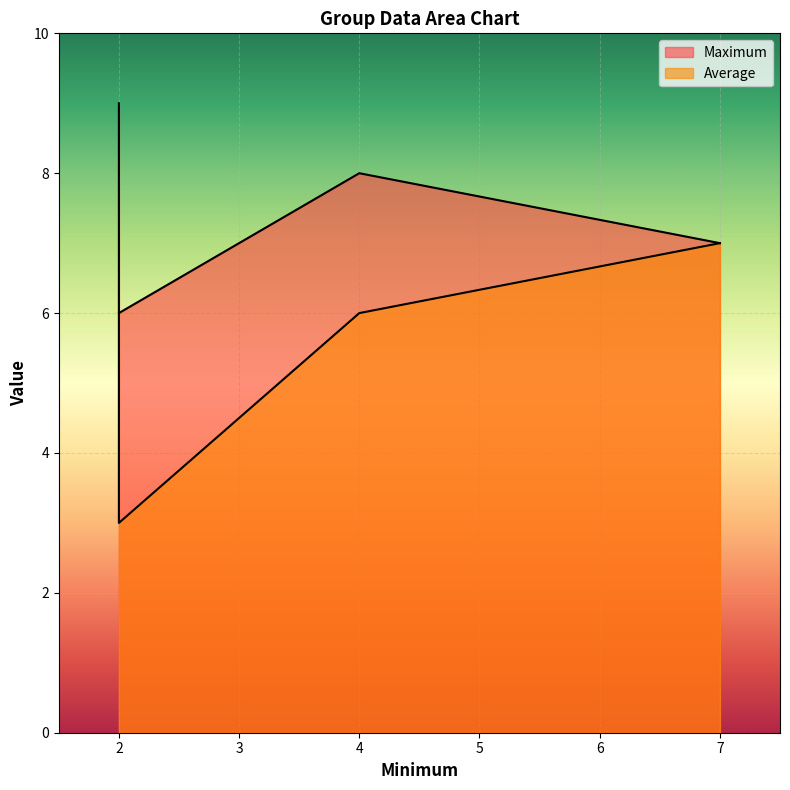

Reading left to right, transcribe all the data shown in this chart.

Average: 2=6	4=6	7=7	2=3
Maximum: 2=9	4=8	7=7	2=6